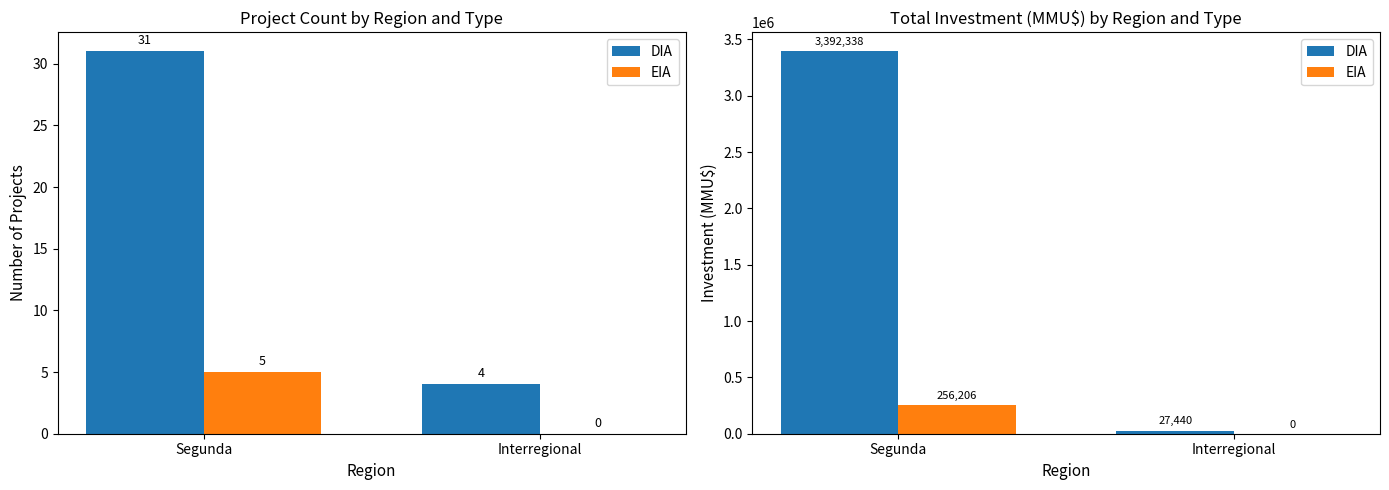

List the series in order of their overall mean, highest first.

DIA, EIA